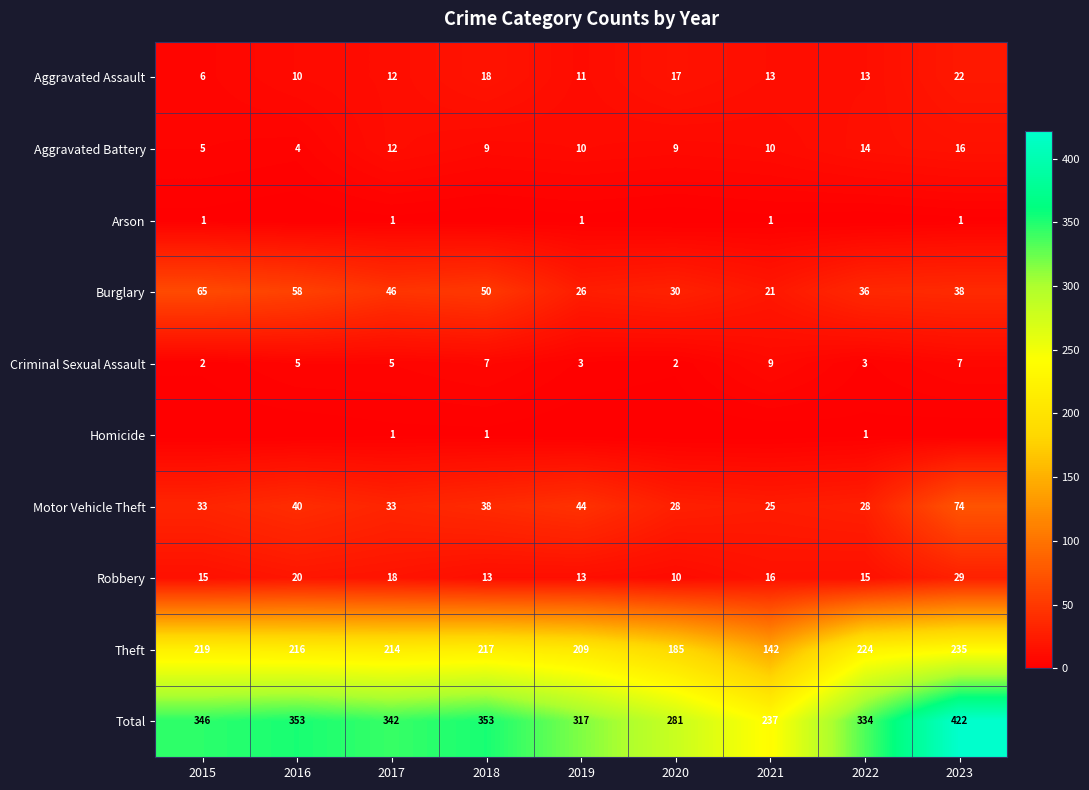

What is the minimum value for Total?

237